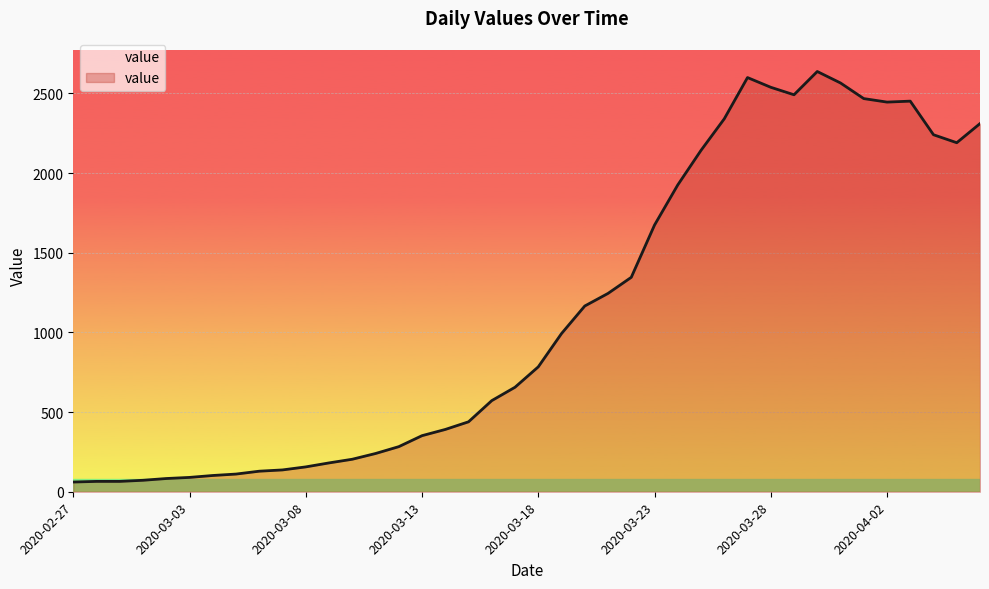

What is the difference between the maximum and minimum values?

2577